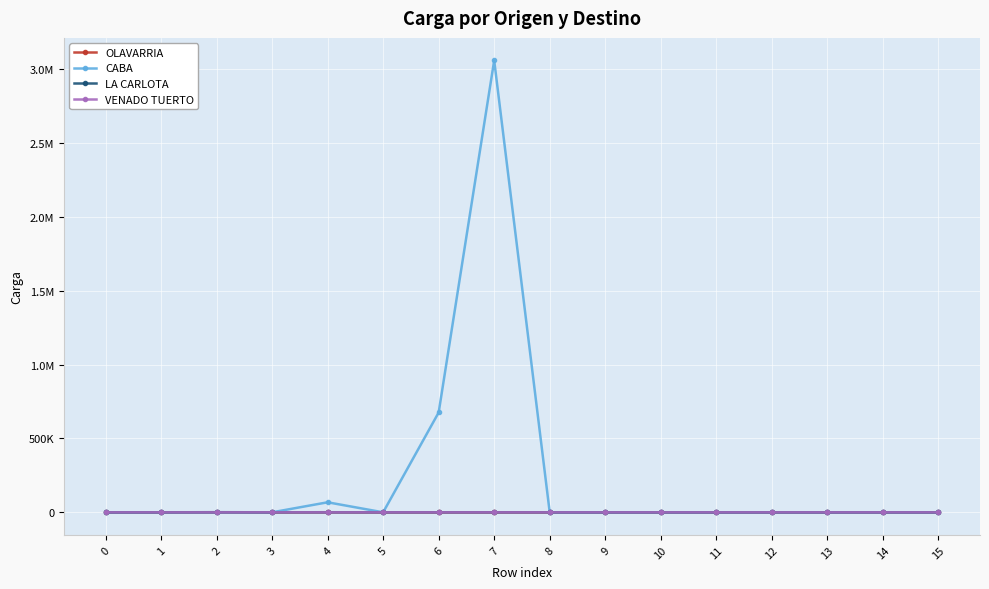

What are all the series names shown in the legend?

OLAVARRIA, CABA, LA CARLOTA, VENADO TUERTO